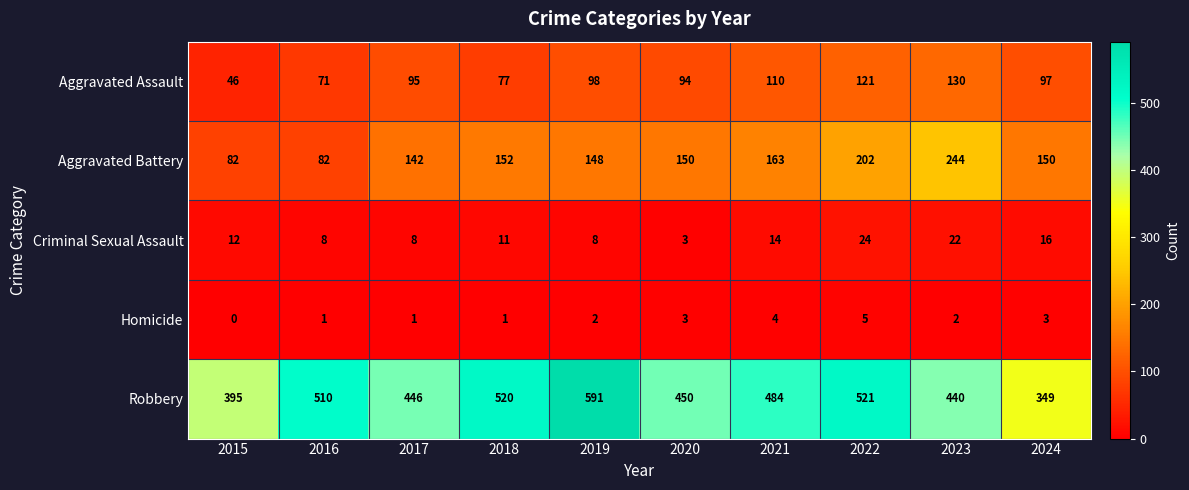

Which series has the widest spread of values?

Robbery